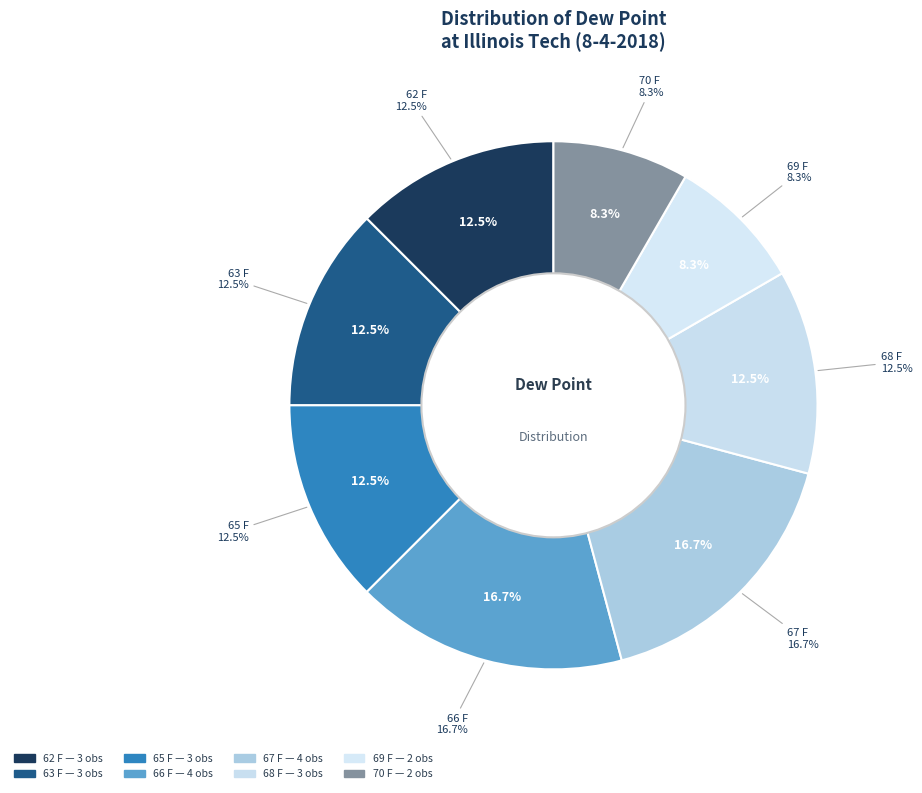

To the nearest percent, what portion does 63 F represent?

12%